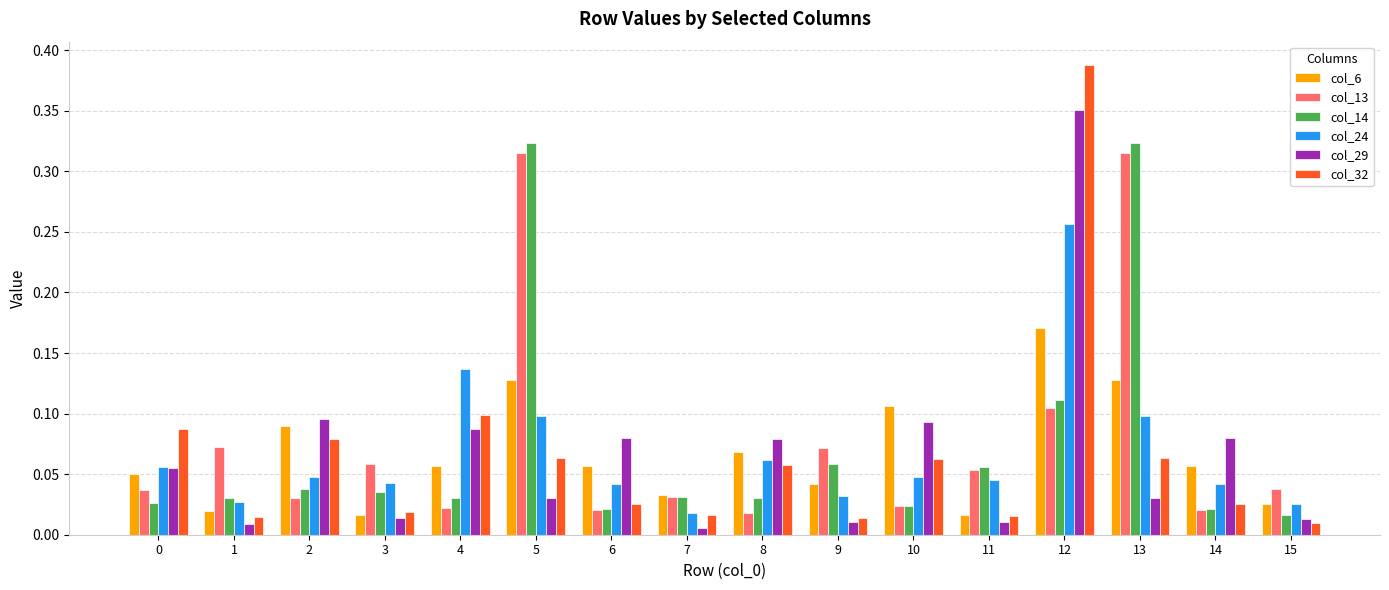

Which series has the widest spread of values?

col_32